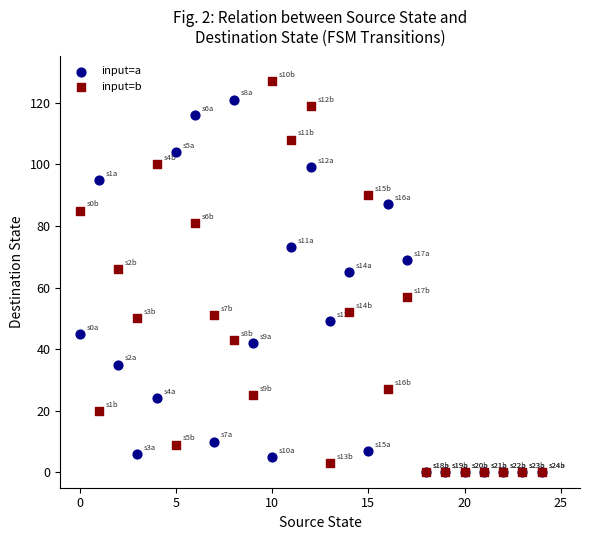

In the input=a series, what Y value is closest to 60?

65